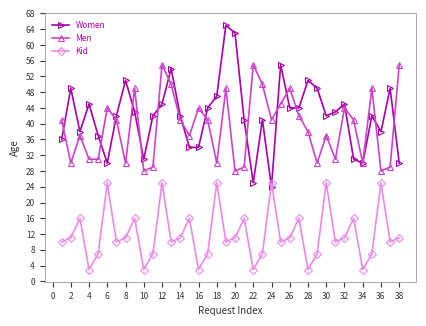

Which series has the widest spread of values?

Women